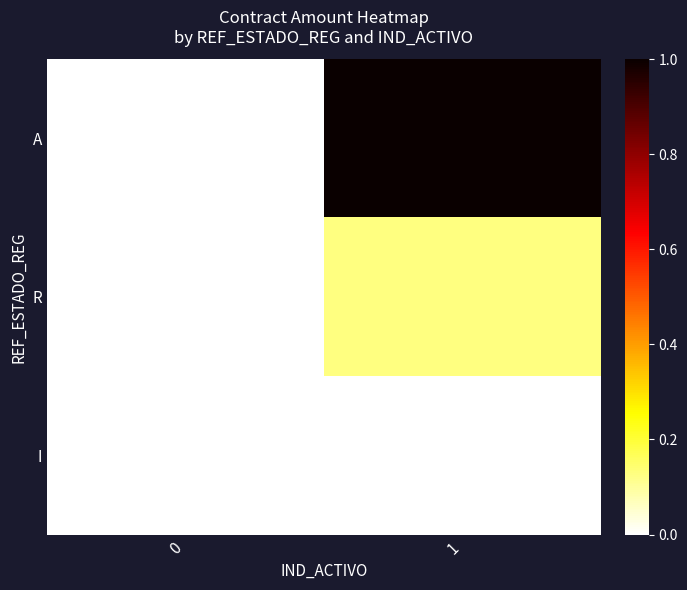

At how many categories does at least one series exceed 0?

2